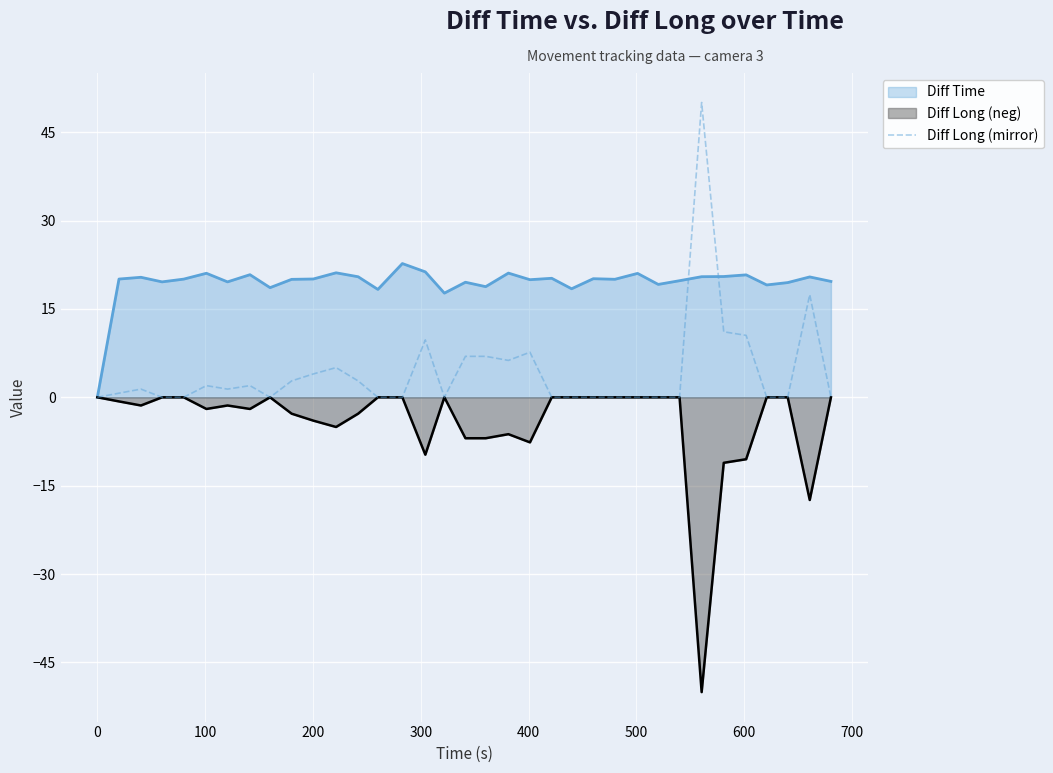

Reading left to right, transcribe all the data shown in this chart.

0.0	0.7	1.4	0.0	0.0	2.0	1.4	2.0	0.0	2.8	4.0	5.0	2.8	0.0	0.0	9.7	0.0	7.0	7.0	6.3	7.7	0.0	0.0	0.0	0.0	0.0	0.0	0.0	50.0	11.1	10.5	0.0	0.0	17.4	0.0